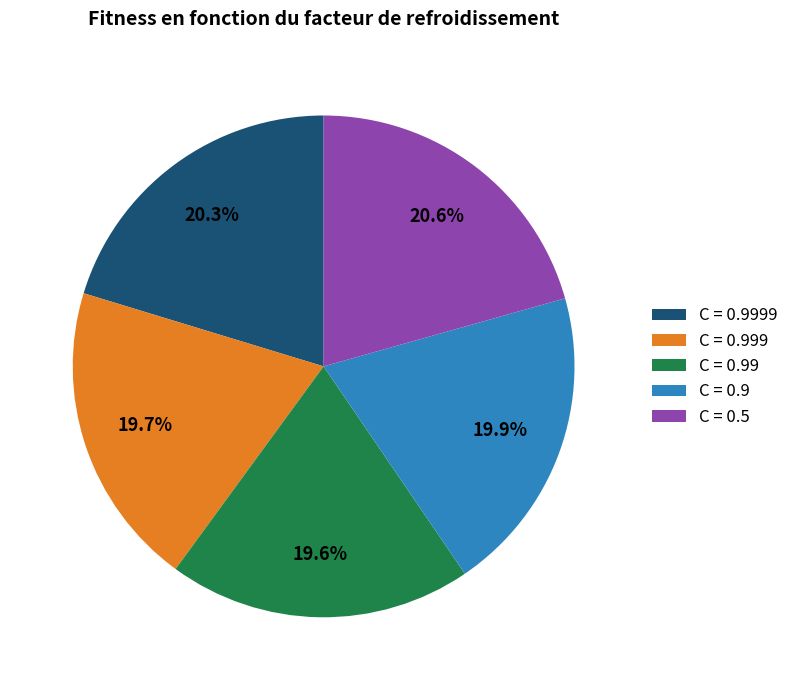

Do C = 0.5 and C = 0.9999 together represent more than half of the pie?

No